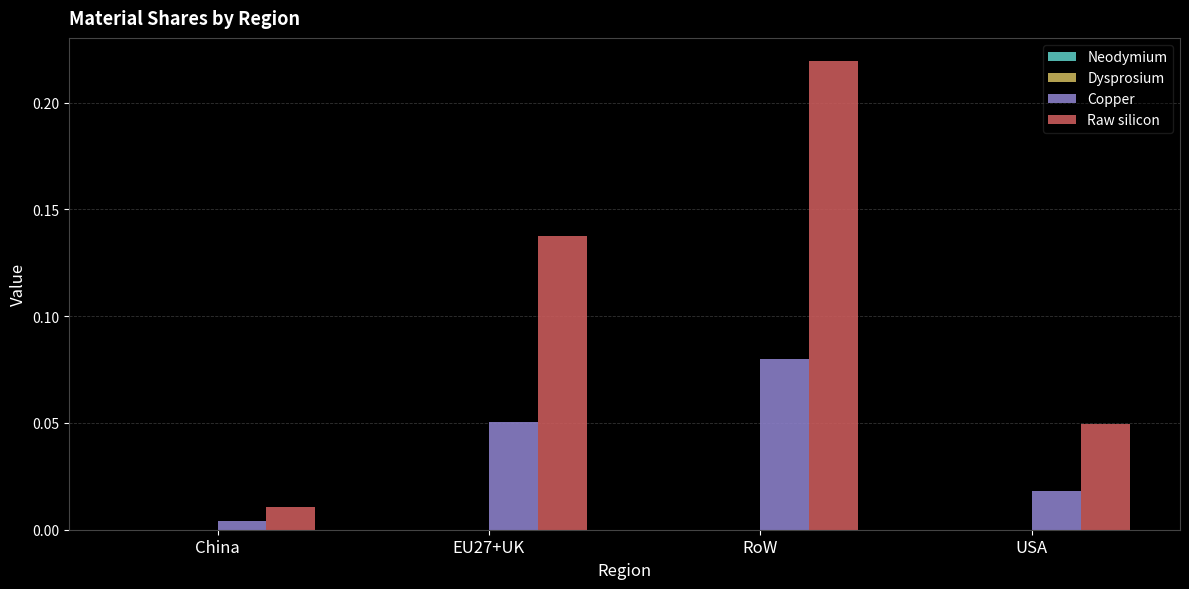

Does the chart contain stacked bars?

No